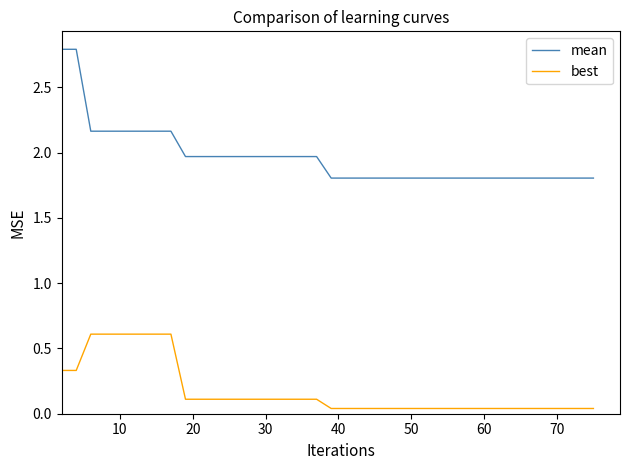

How many lines are shown in the chart?

2